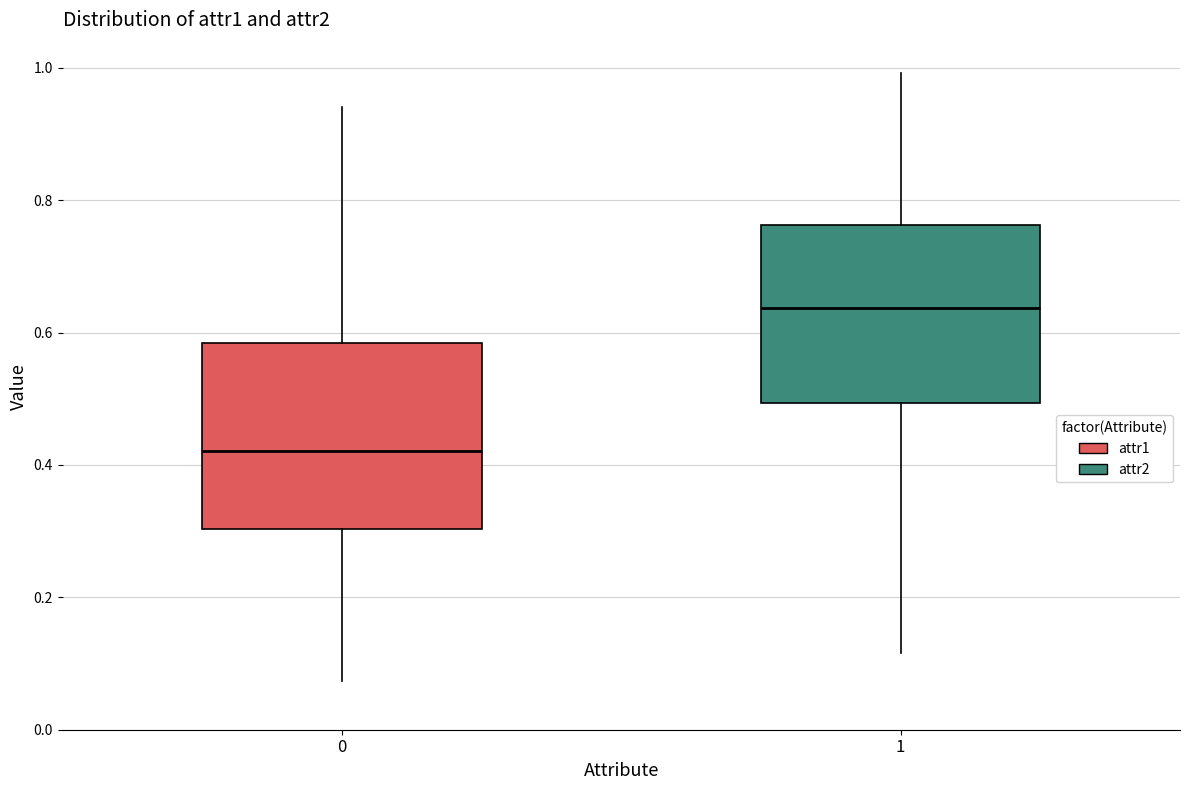

Reading left to right, read every box against the y-axis: the position of its median line, the range the box covers, and the ends of its whiskers. The values are not printed on the chart, so give them approximately, as read against the axis.

0: median 0.42, box 0.30 to 0.58, whiskers 0.08 to 0.94
1: median 0.64, box 0.50 to 0.76, whiskers 0.12 to 1.00